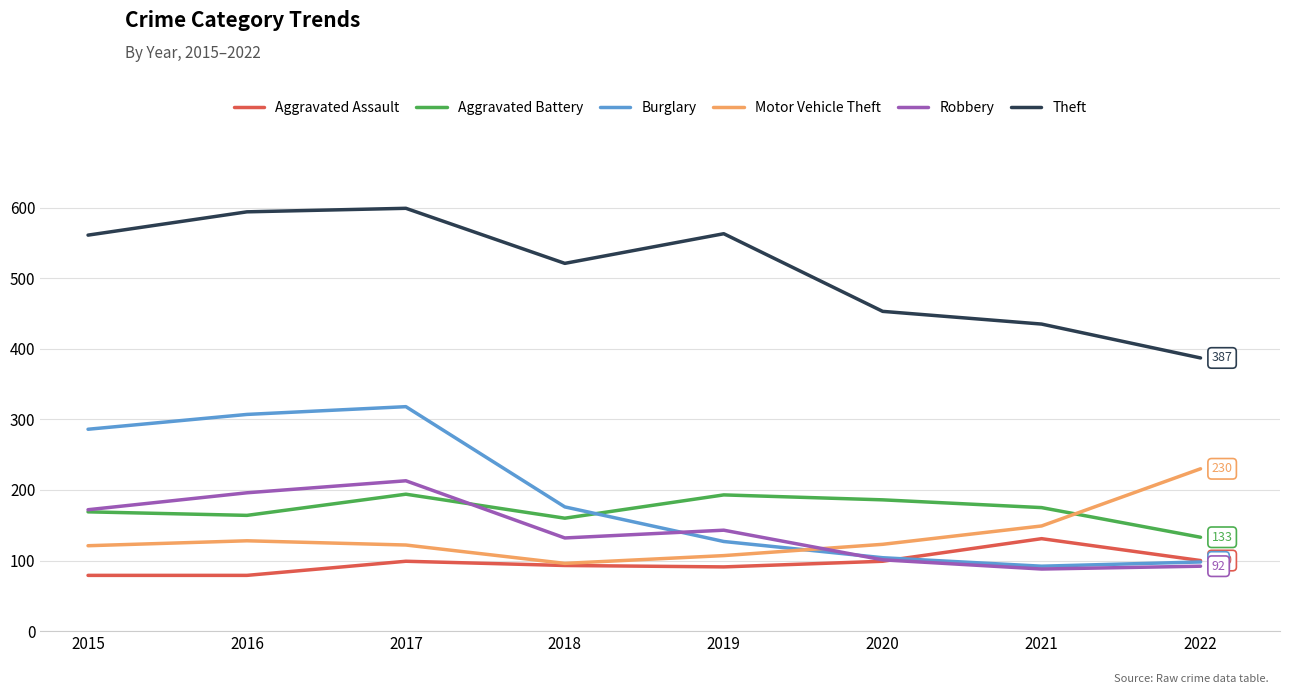

What is the lowest value of the Motor Vehicle Theft series?

96